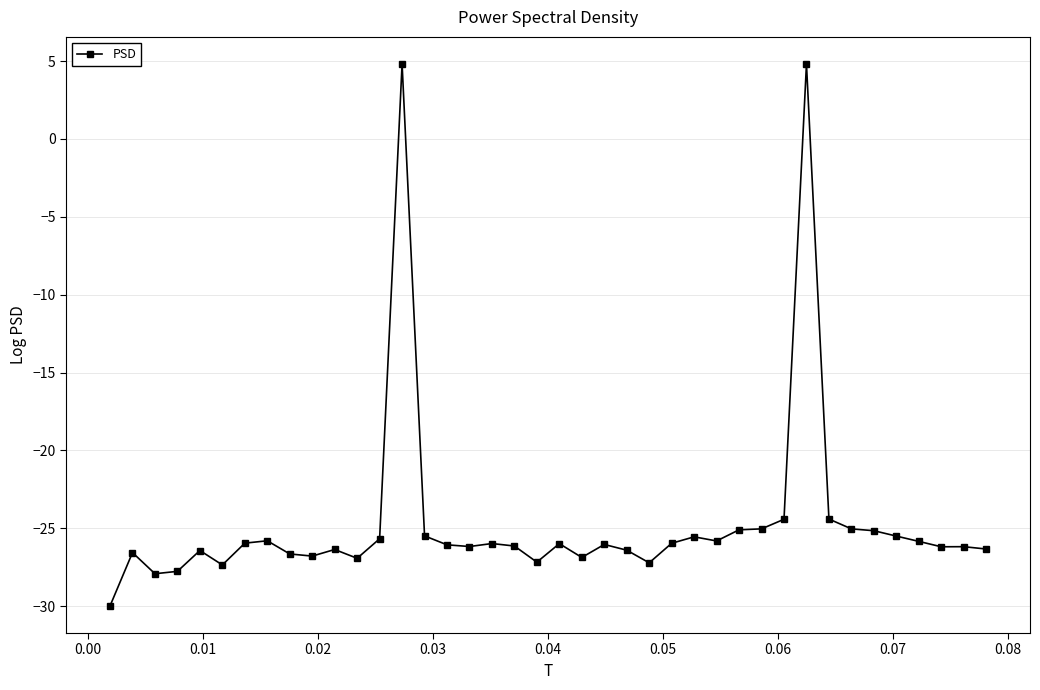

What is the difference between the second highest and minimum values?

34.8